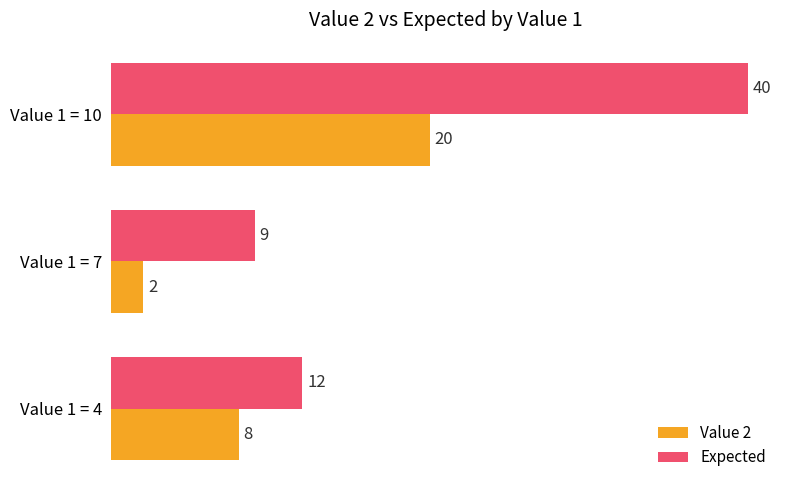

What is the maximum value shown in the chart?

40